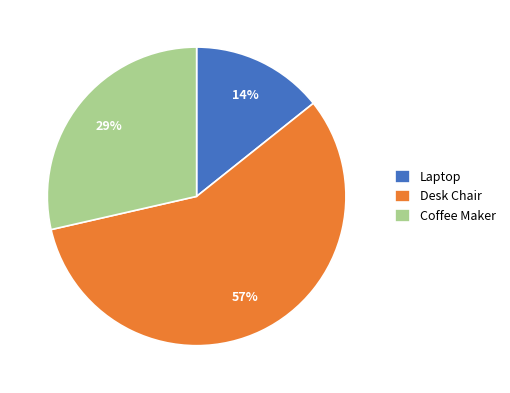

The Laptop slice represents 14% of the pie. True or false?

True